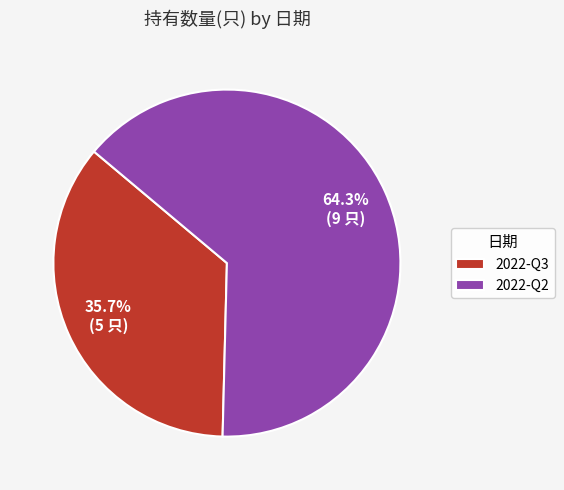

Is there any slice that represents more than half of the pie?

Yes